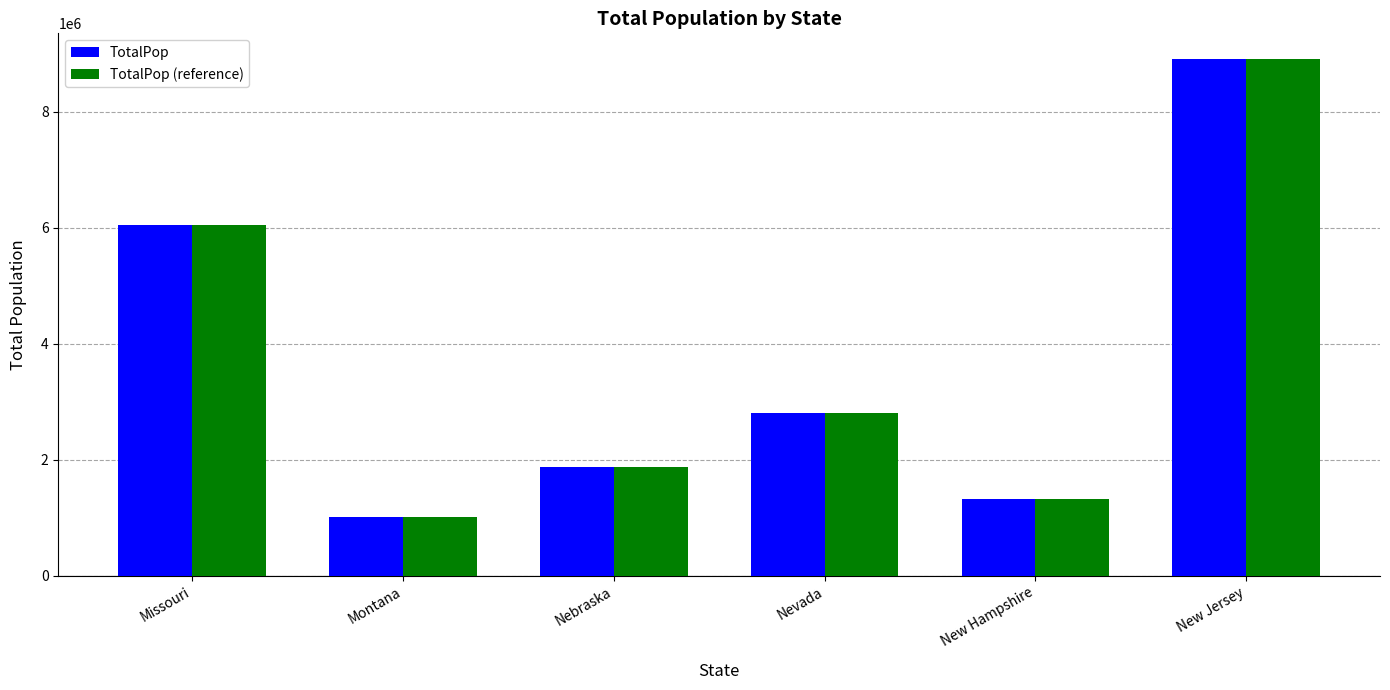

How many bars are there in each group?

2